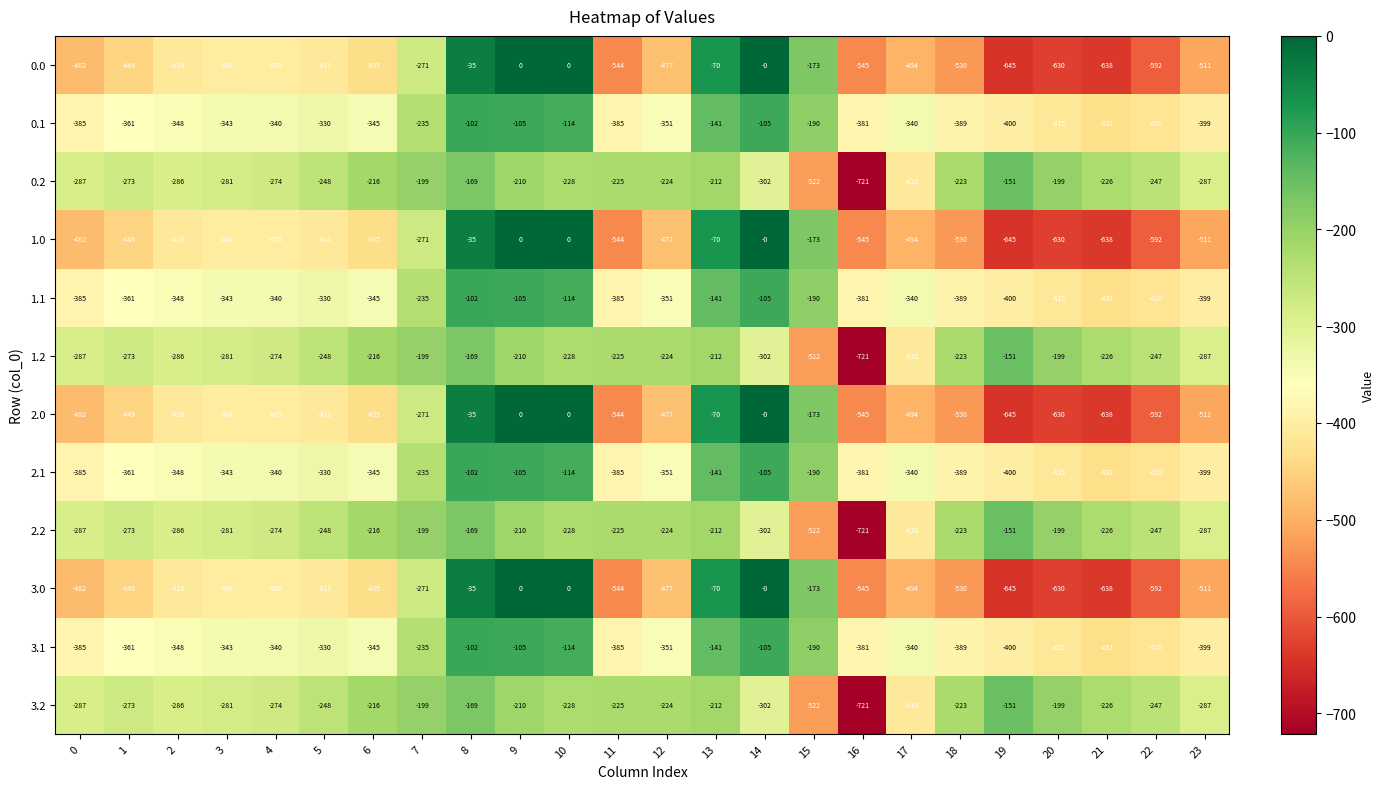

How many categories are shown in the chart?

24